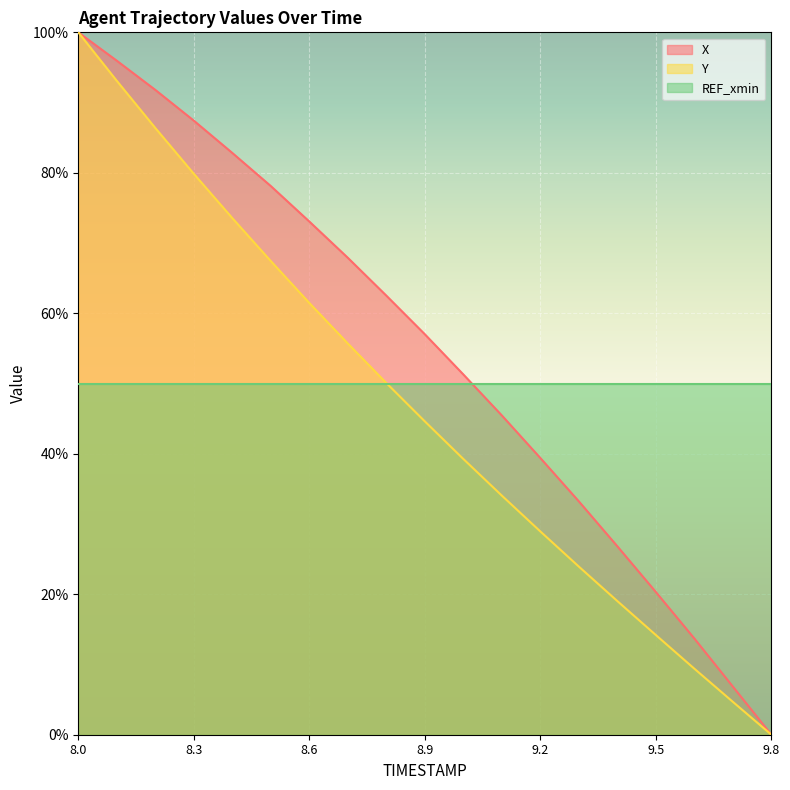

Does the chart display data point markers on the line(s)?

No